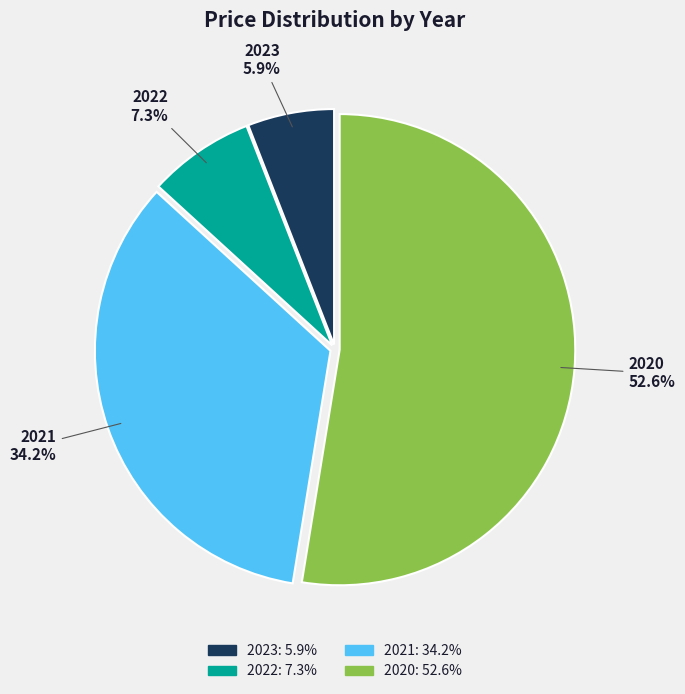

What percentage is the 2023 slice, to the nearest percent?

6%